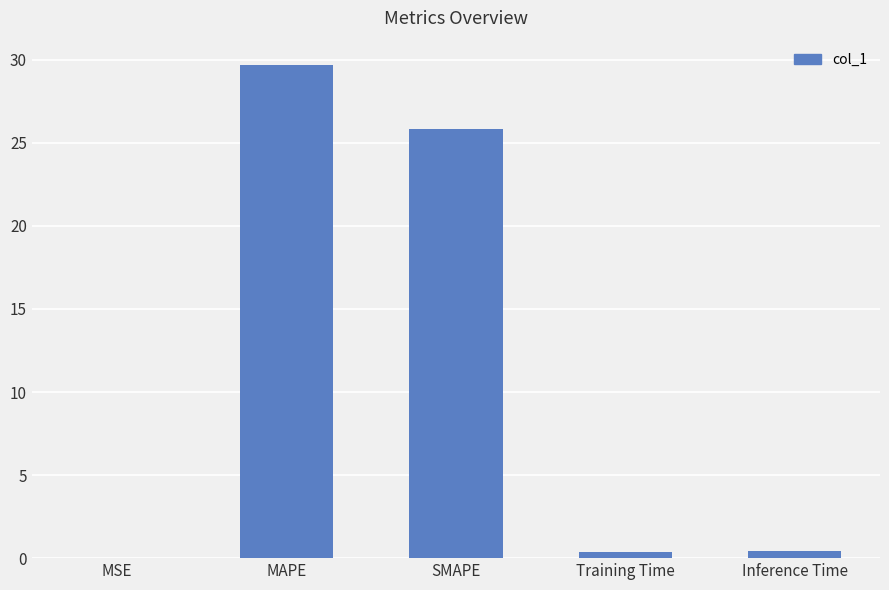

Which has a higher value, Training Time or MAPE?

MAPE